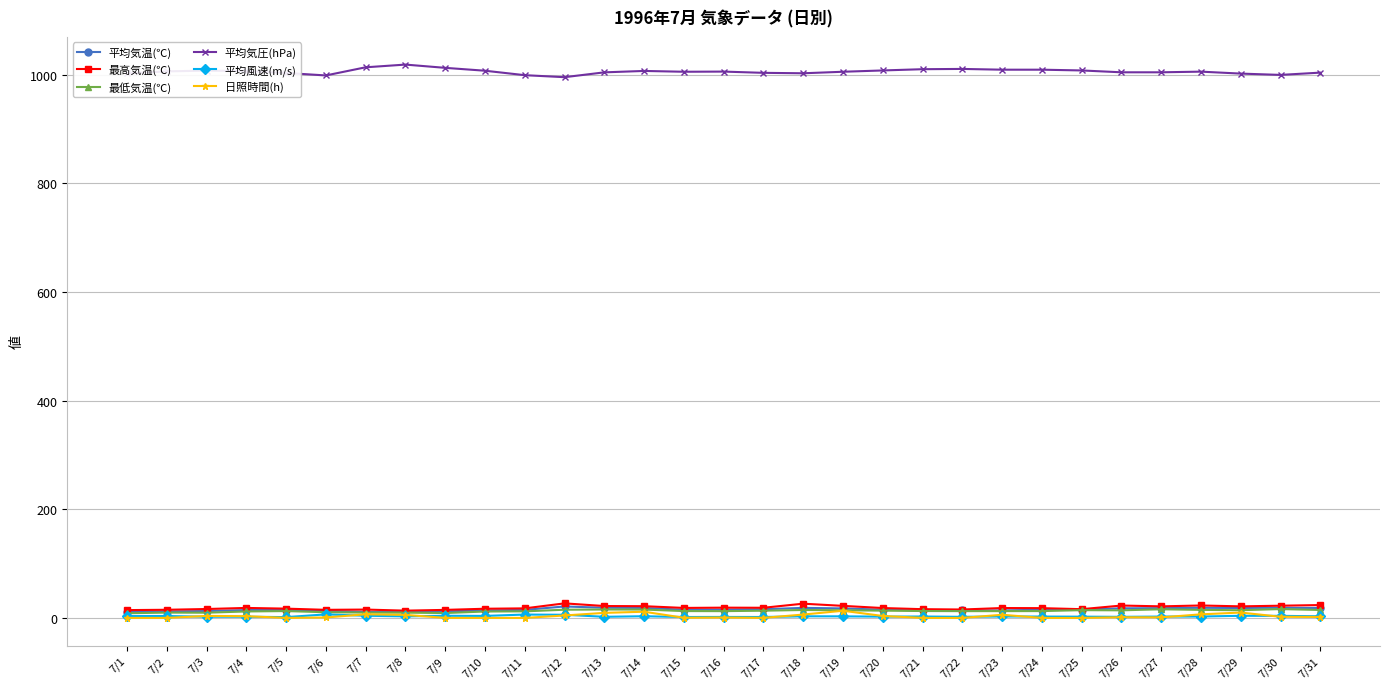

What is the total value across all series at 7/12?

1069.0